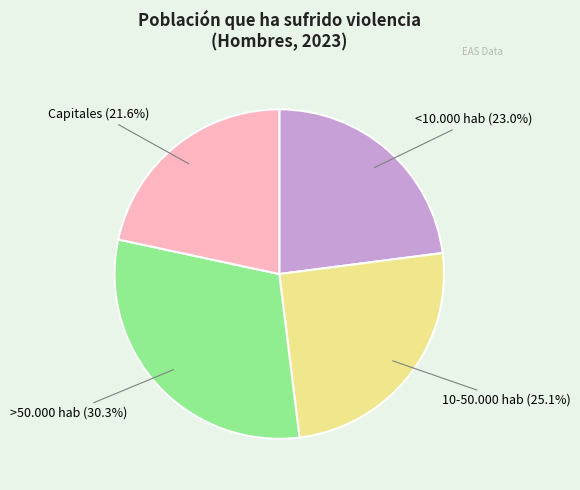

Is it true that >50.000 hab is 24% of the pie?

False